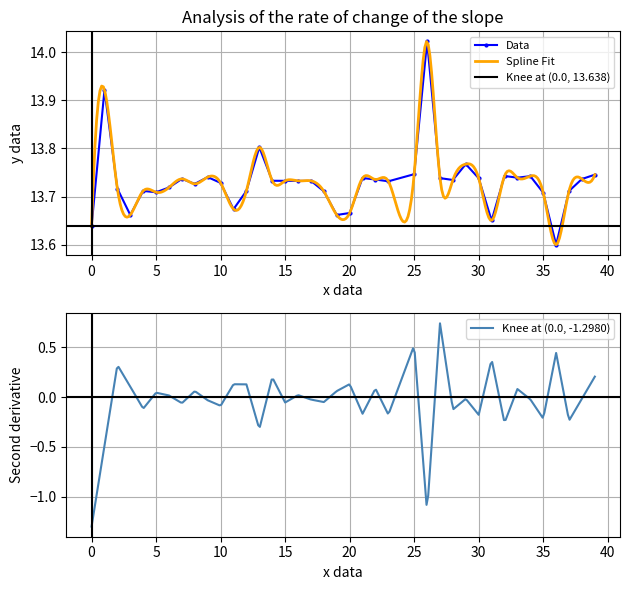

Reading right to left, list all the values displayed in this chart.

39=13.7	38=13.7	37=13.7	36=13.6	35=13.7	34=13.7	33=13.7	32=13.7	31=13.7	30=13.7	29=13.8	28=13.7	27=13.7	26=14.0	25=13.7	24=0.0	23=13.7	22=13.7	21=13.7	20=13.7	19=13.7	18=13.7	17=13.7	16=13.7	15=13.7	14=13.7	13=13.8	12=13.7	11=13.7	10=13.7	9=13.7	8=13.7	7=13.7	6=13.7	5=13.7	4=13.7	3=13.7	2=13.7	1=13.9	0=13.6